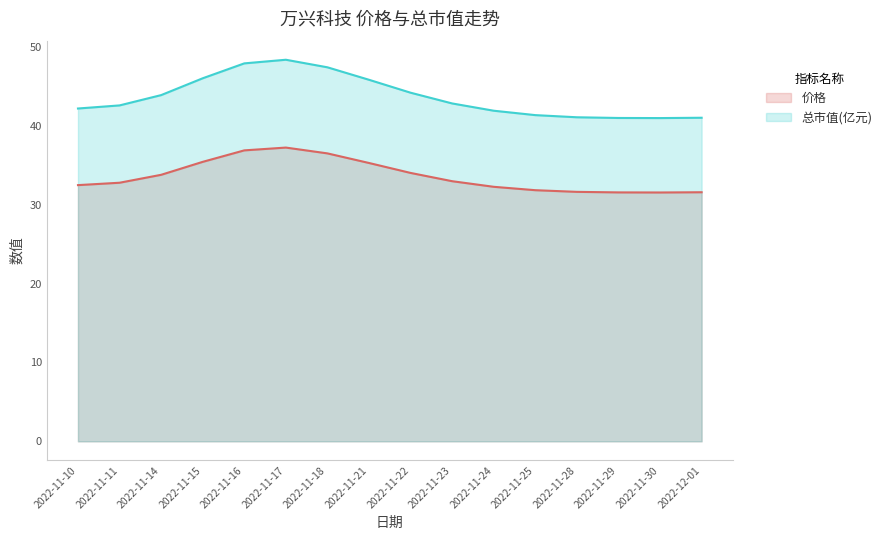

How many distinct data groups are displayed?

2